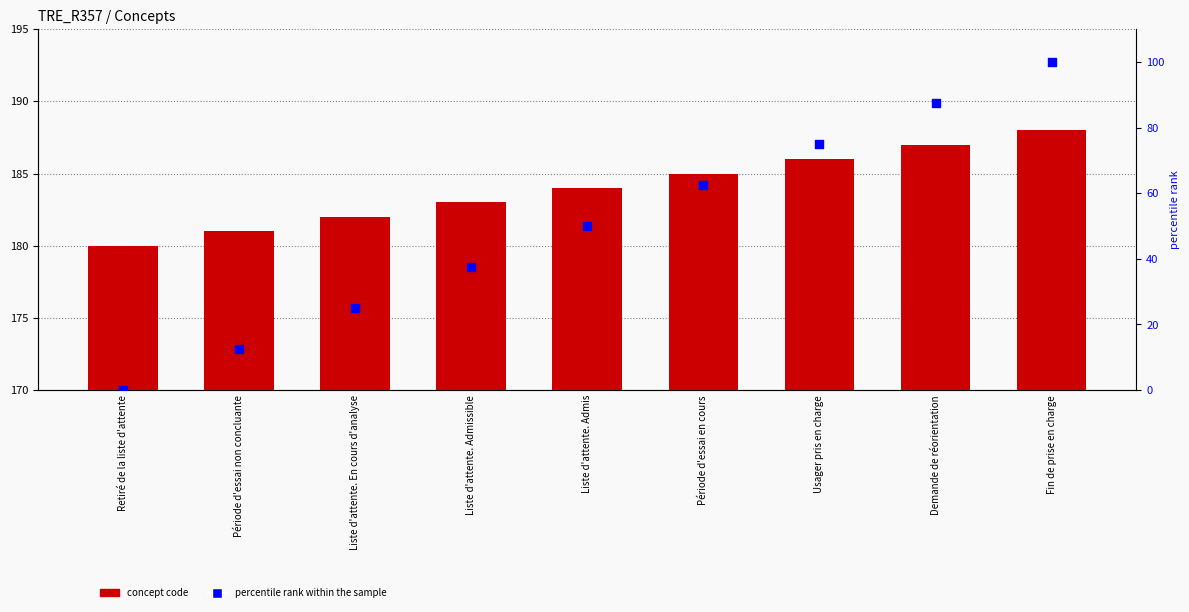

Which series reaches the minimum Y coordinate?

percentile rank within the sample